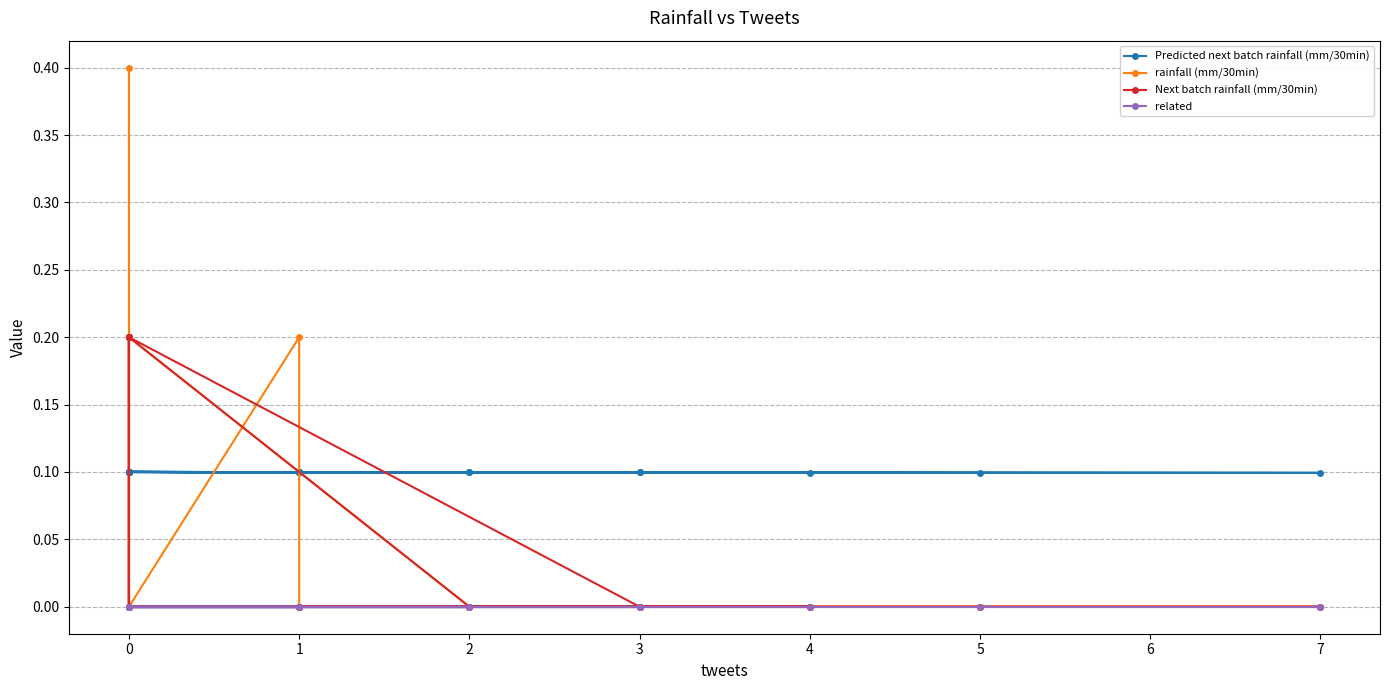

How many categories are shown in the chart?

40